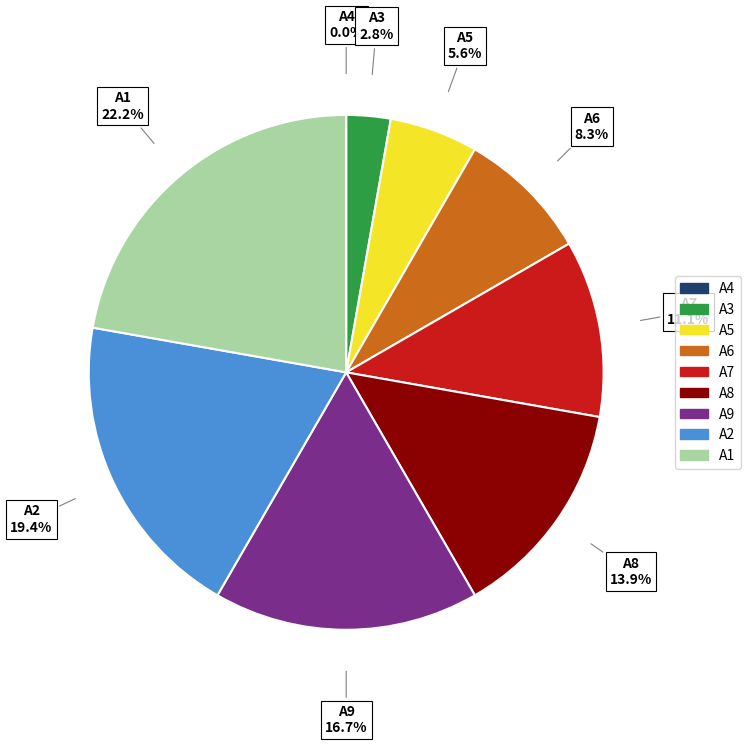

What is the ratio of the value at A9 to the value at A3?

6.0